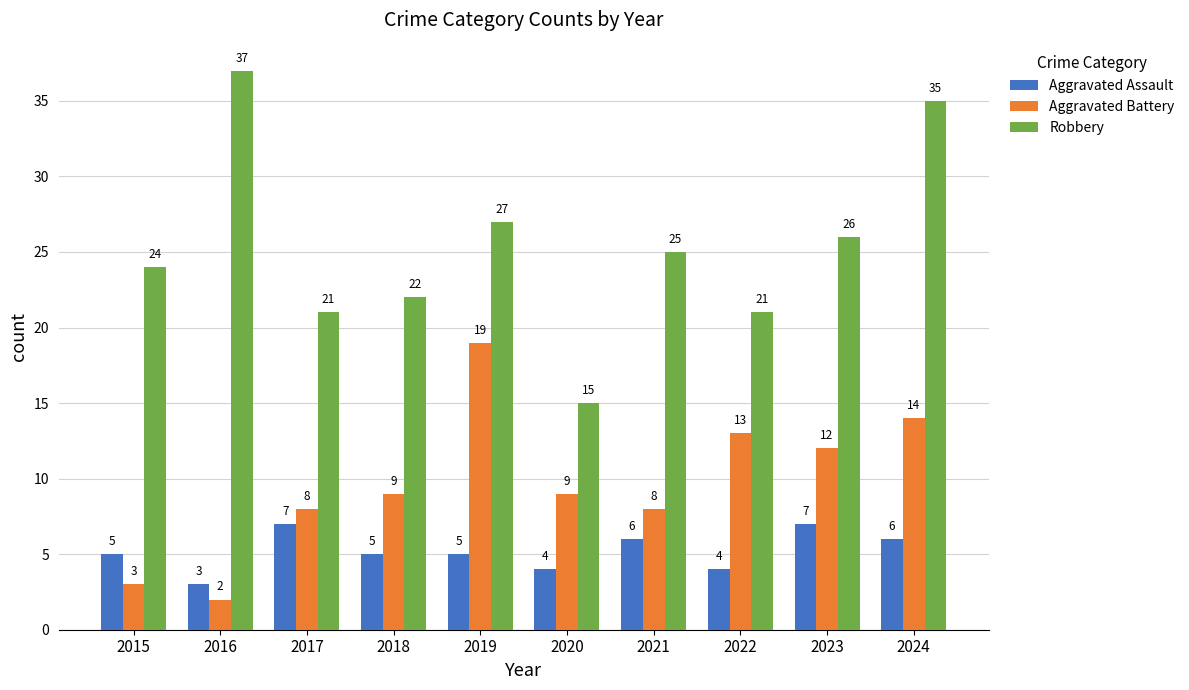

What is the total value across all series at 2020?

28